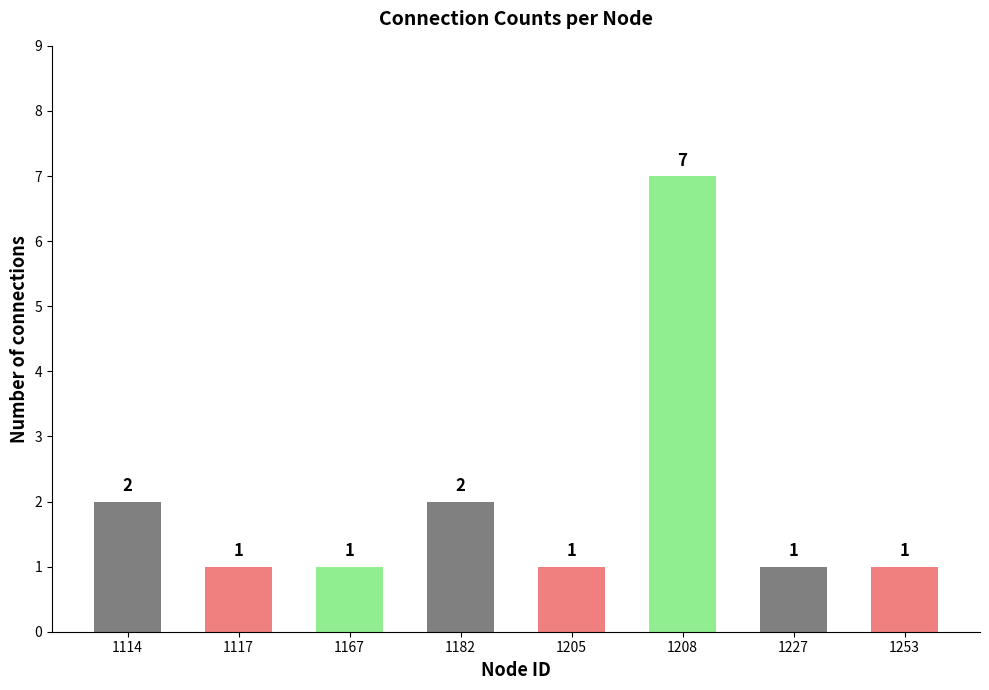

Between 1117 and 1208, which is larger?

1208